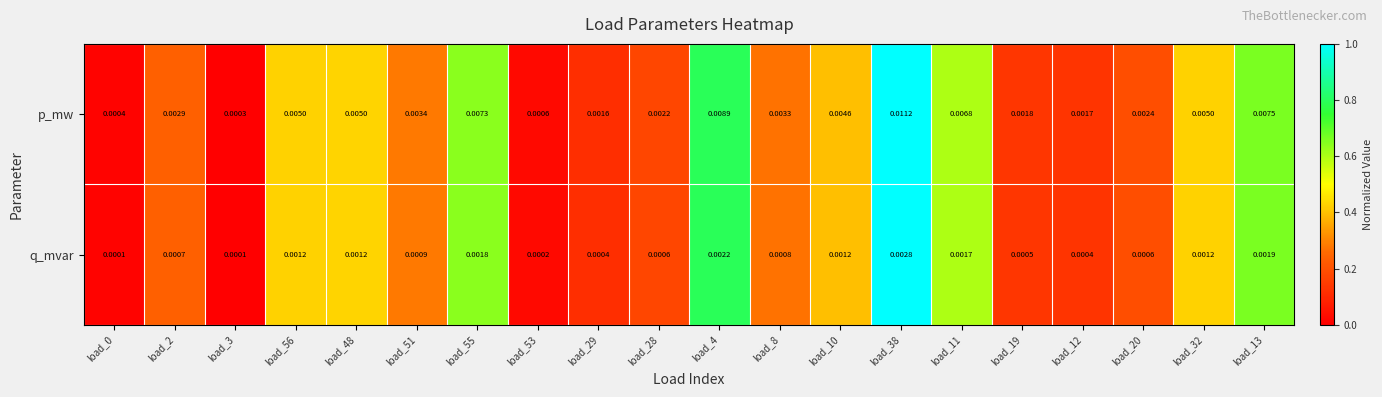

Which series has the widest spread of values?

p_mw